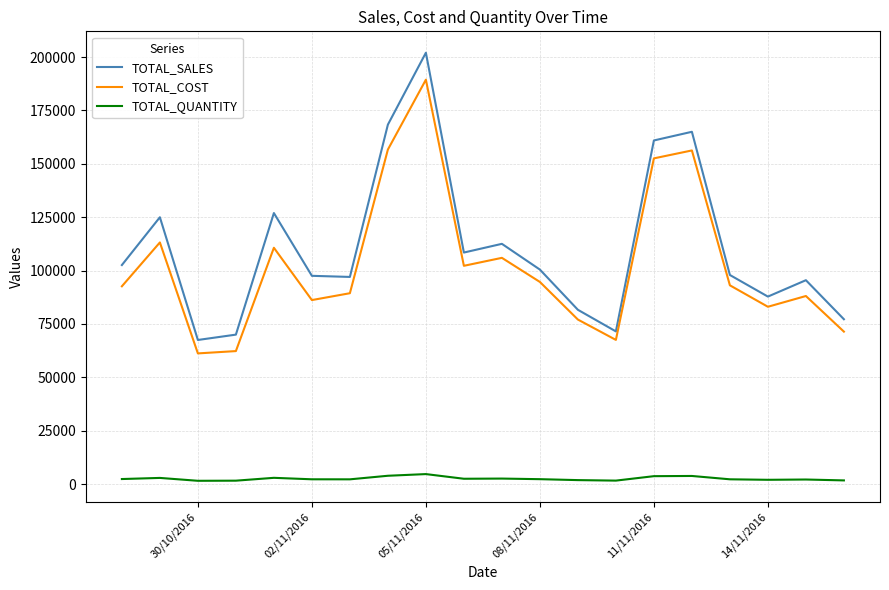

What is the maximum value shown in the chart?

202017